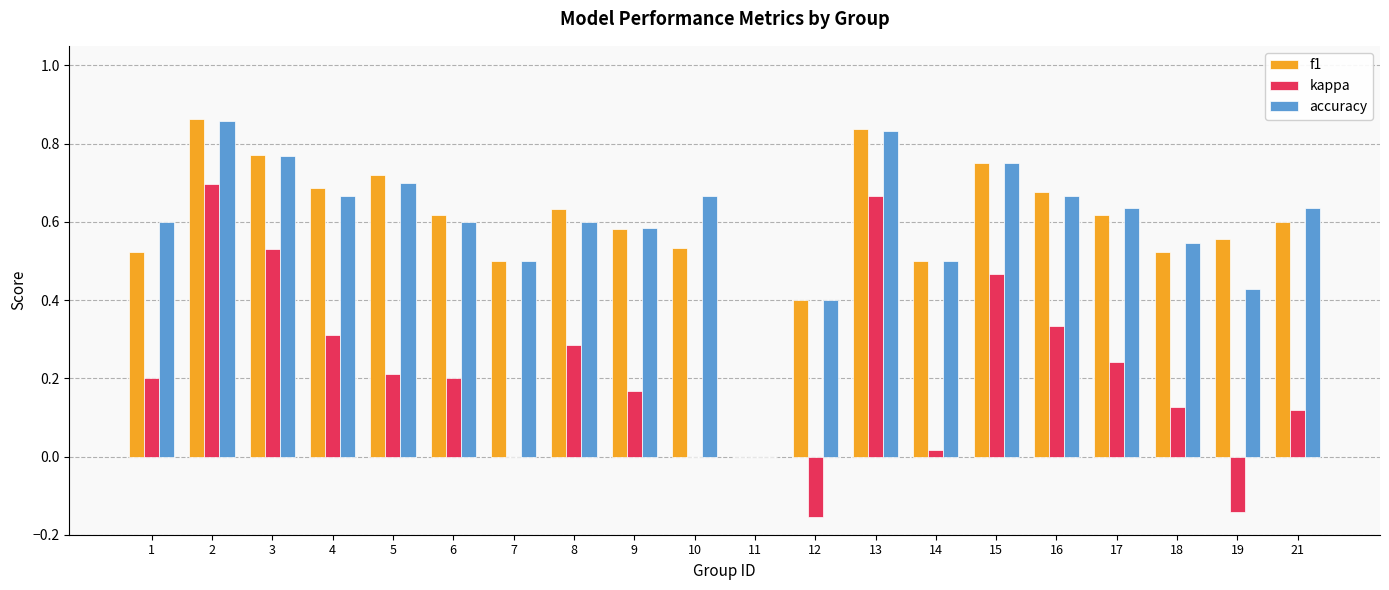

Which series changed the most between 8 and 10?

kappa